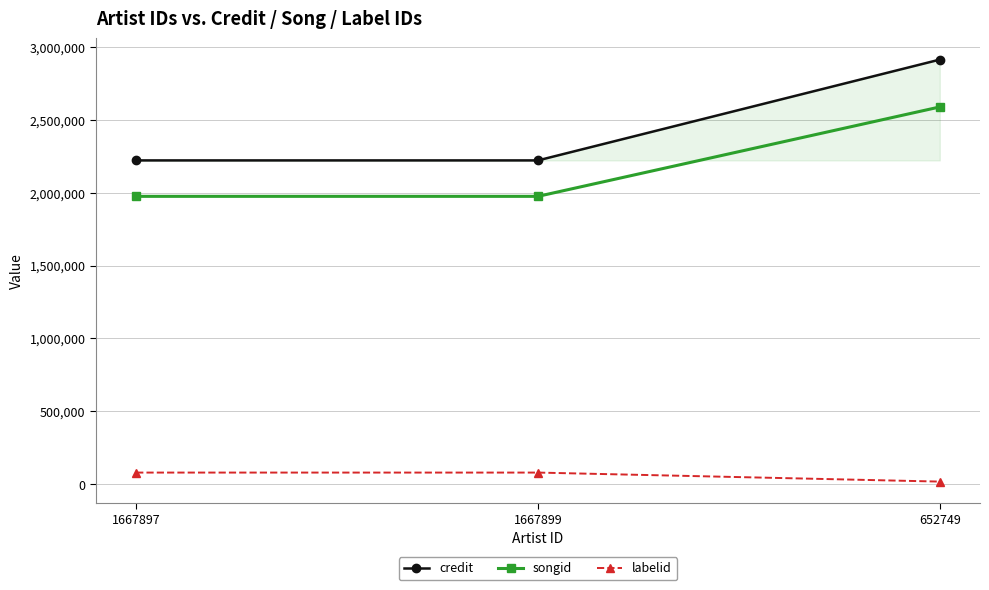

At how many categories does at least one series exceed 2203053?

3